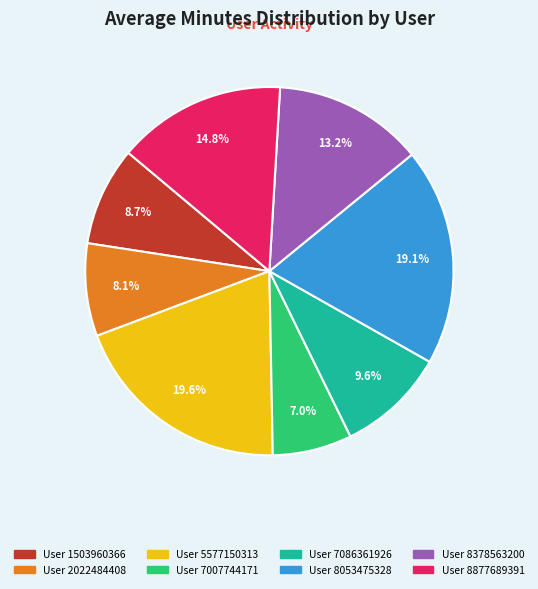

Does any single category account for the majority?

No